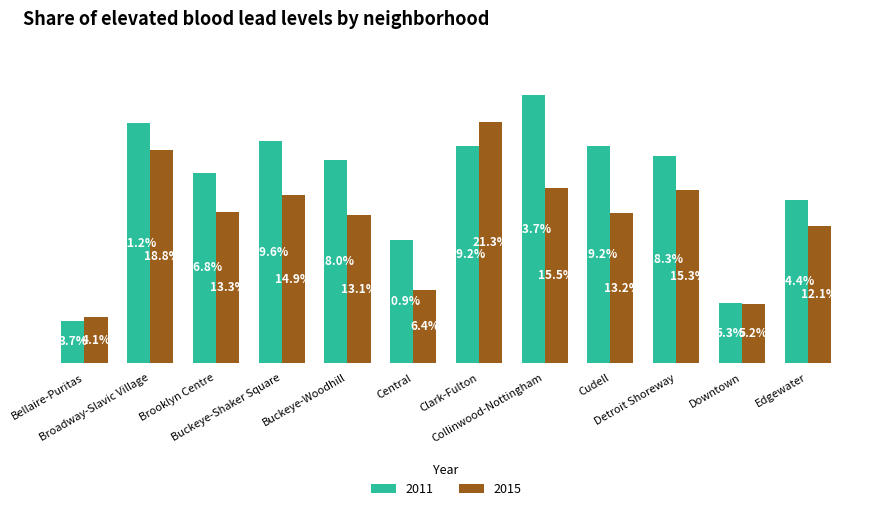

Rank the series by their maximum value, from lowest to highest.

2015, 2011